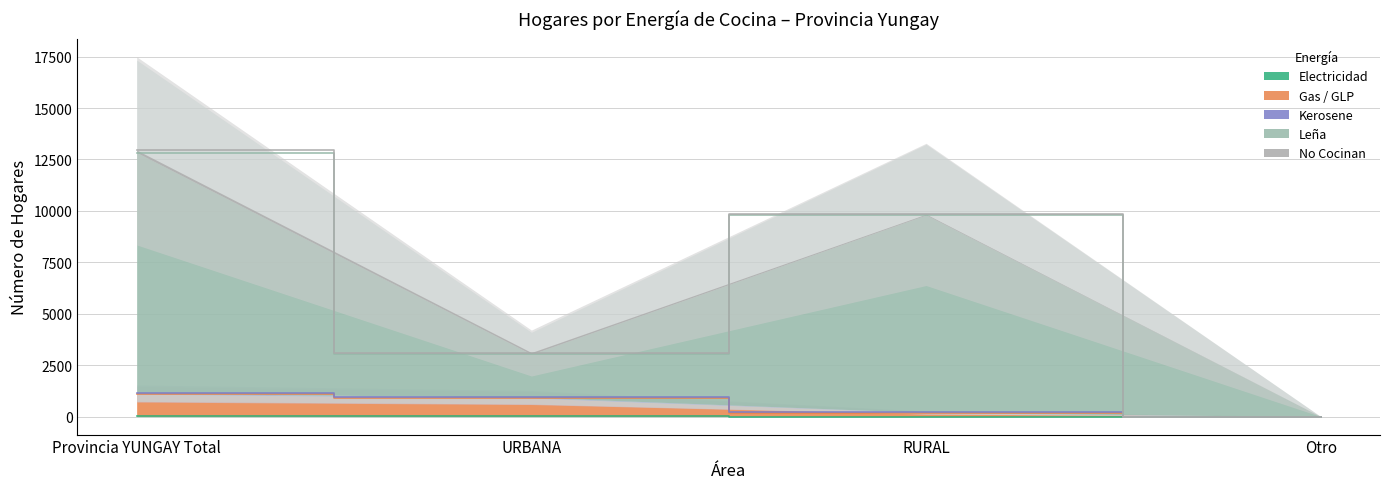

List the labels in order of Hogares - Kerosene value, largest first.

Provincia YUNGAY Total, URBANA, RURAL, Otro